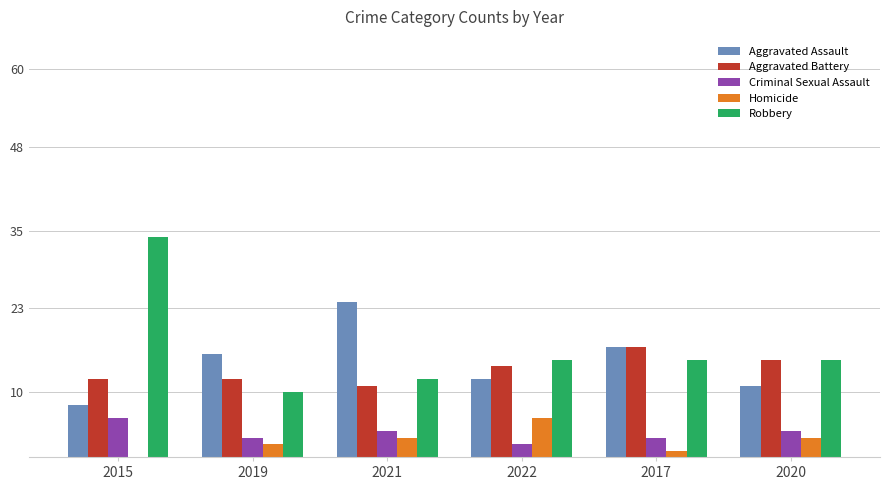

At which label does Criminal Sexual Assault reach its peak?

2015